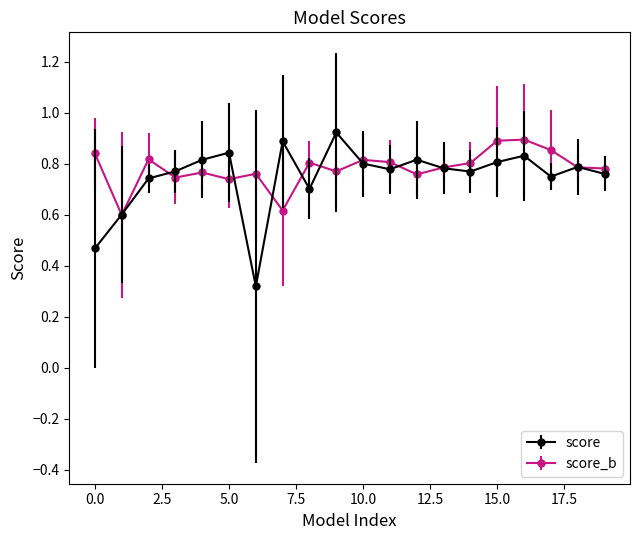

True or false: score_b has more than 1 interior local peaks.

True